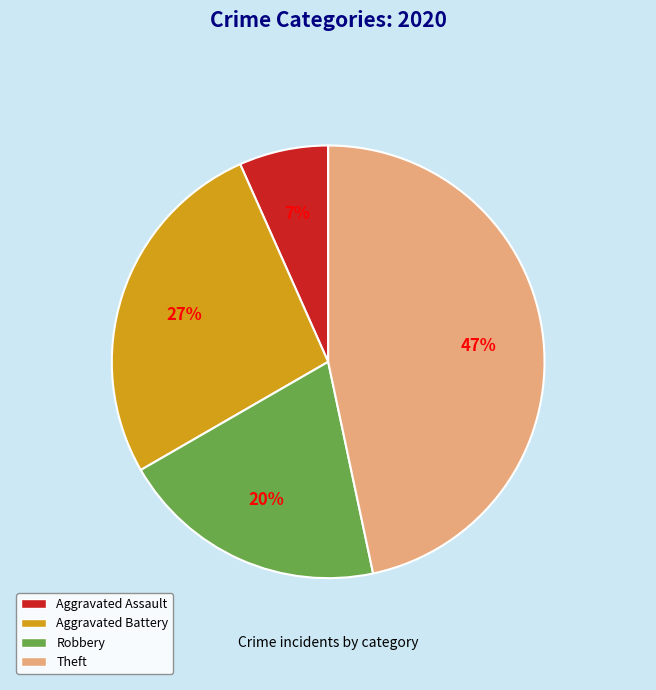

What is the largest slice in the pie chart?

Theft